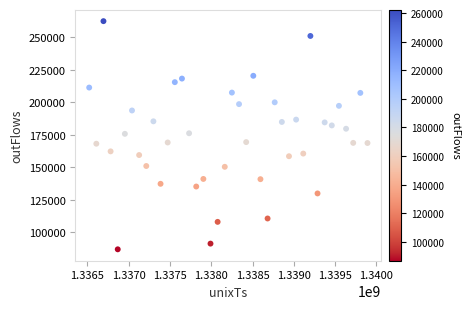

What is the range of X values (max minus min)?

3369600.0